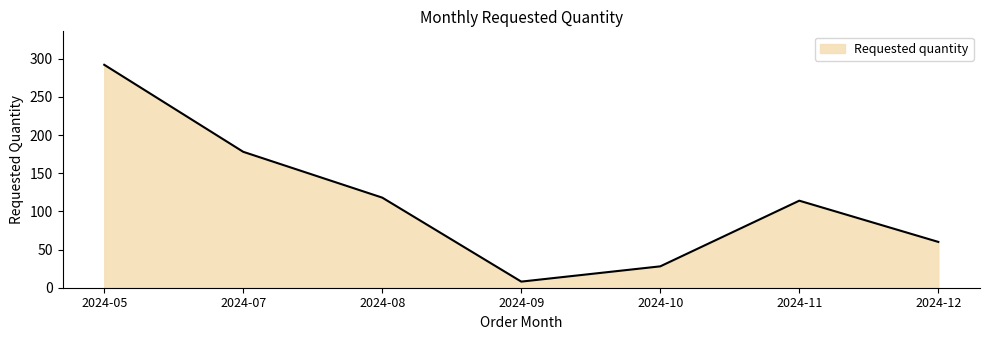

List the labels in order of value, largest first.

2024-05, 2024-07, 2024-08, 2024-11, 2024-12, 2024-10, 2024-09